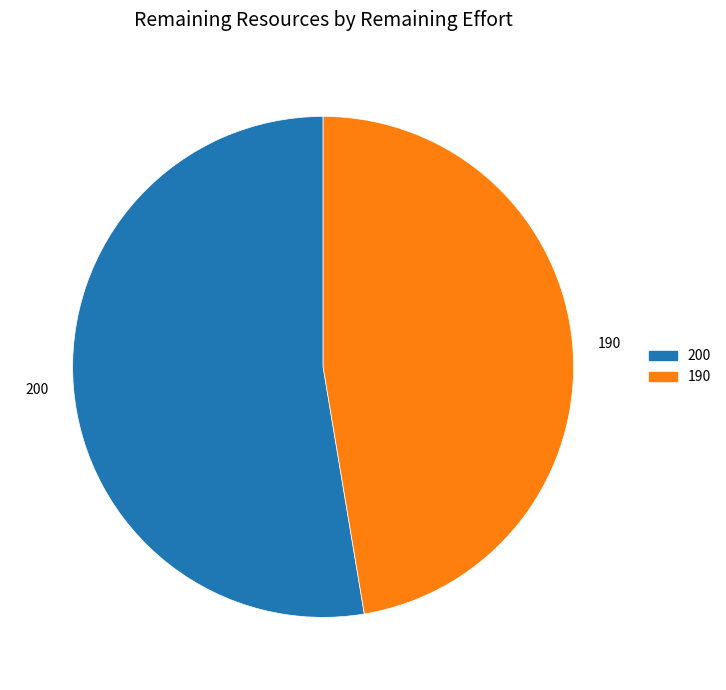

Which category has the biggest portion of the pie?

200